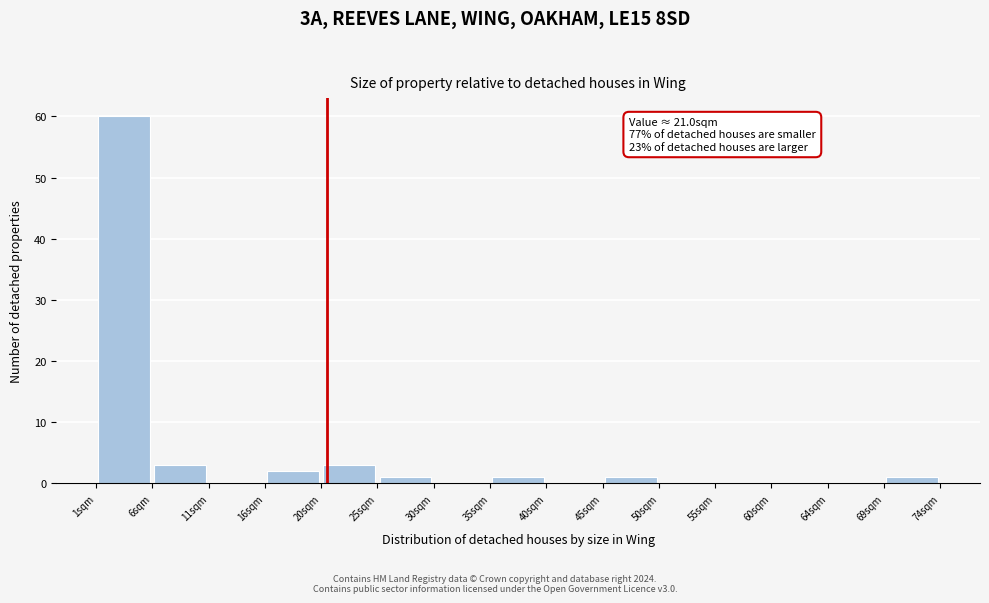

Over which range of the x-axis is the bar tallest?

1.0 to 6.0